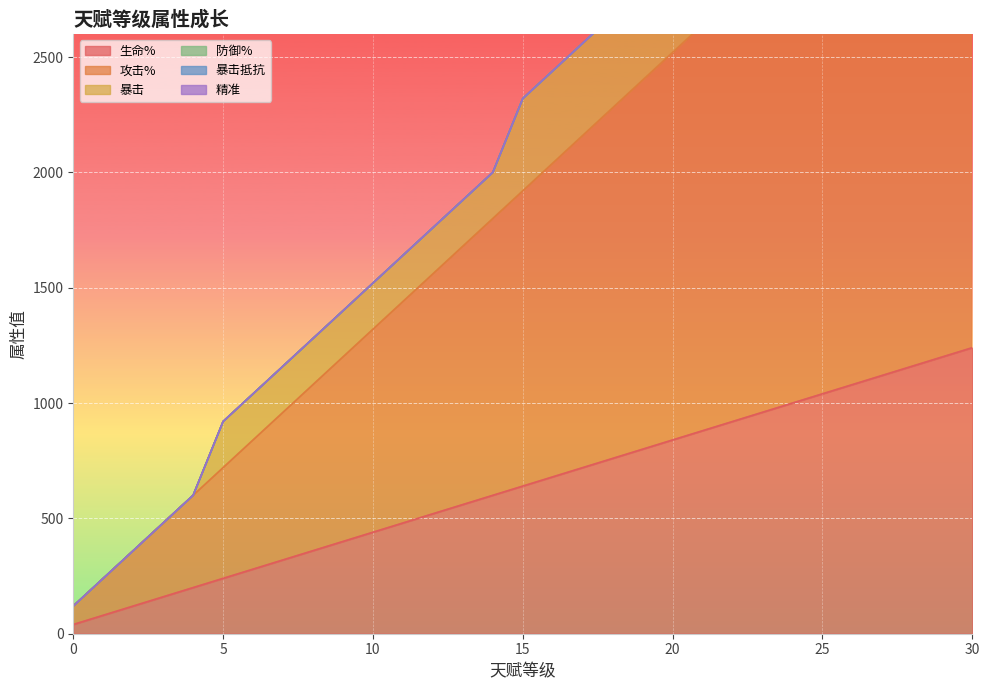

Is it true that 攻击% equals 2326 at 19?

False